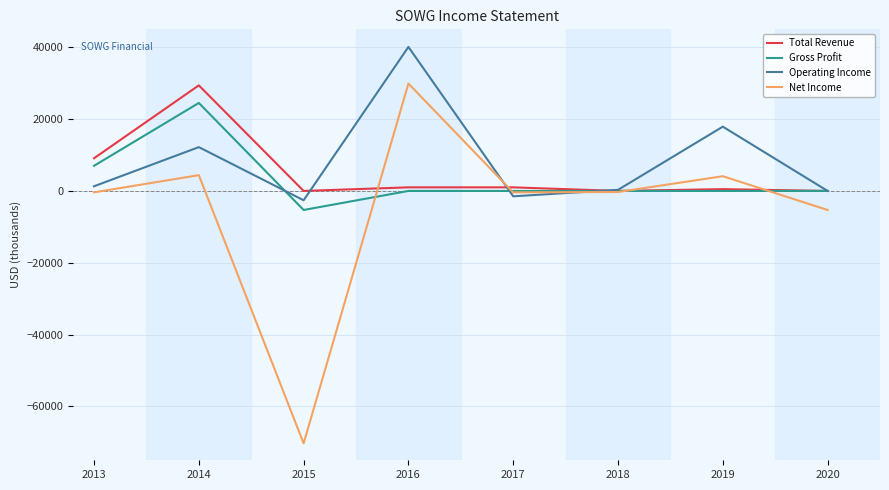

How many lines are shown in the chart?

4